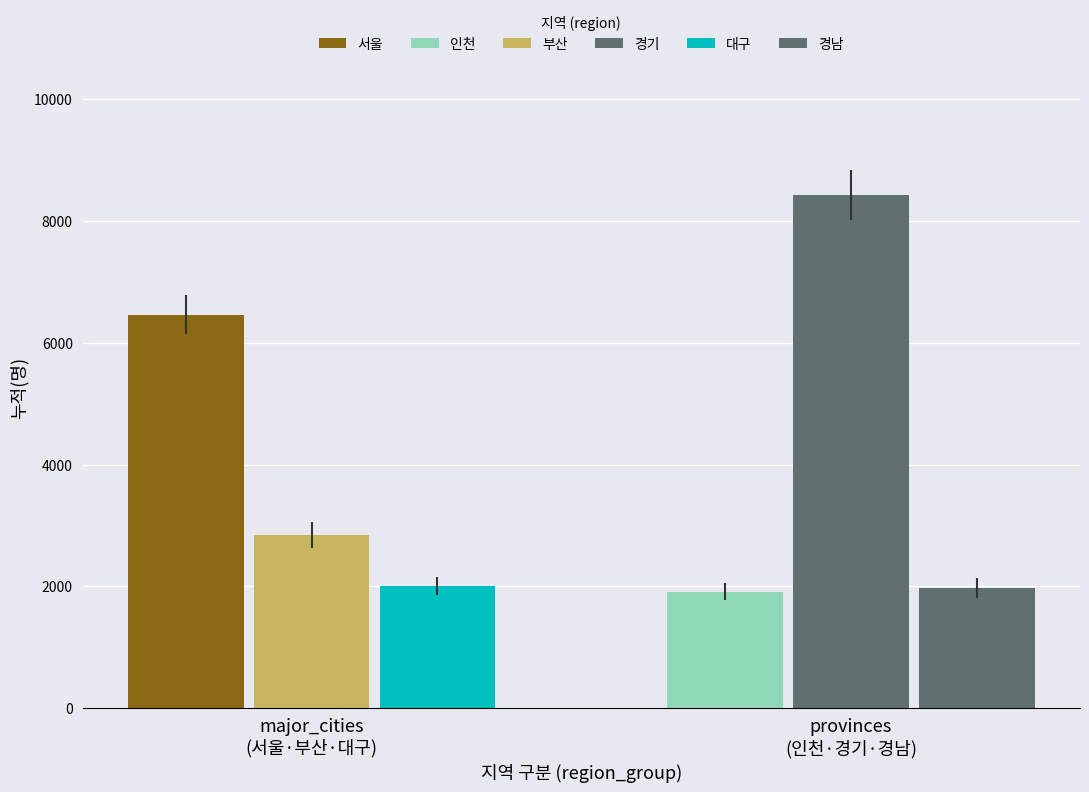

What is the total value across all series at 인천?

1914